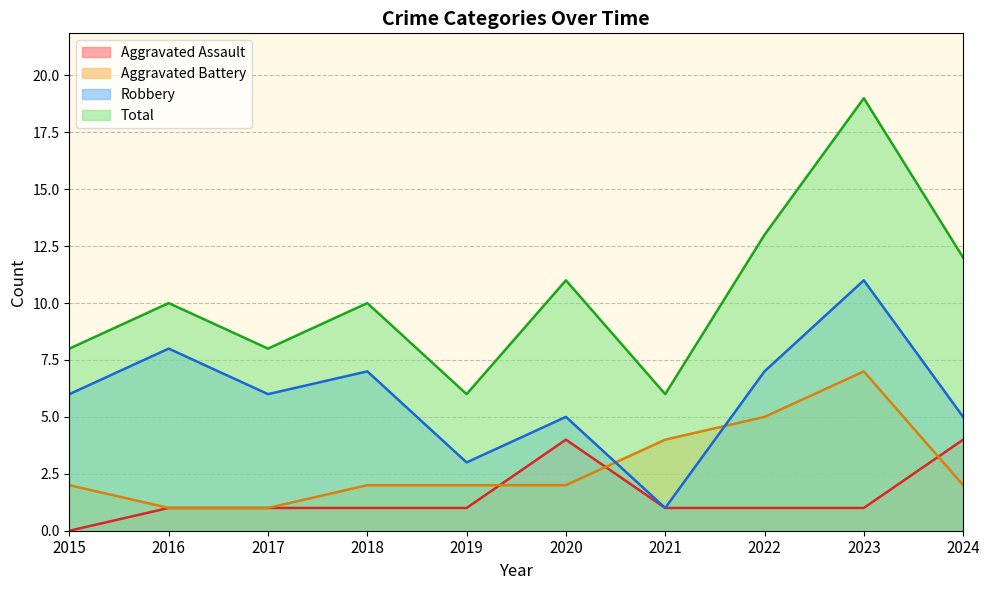

Reading left to right, transcribe all the data shown in this chart.

Aggravated Assault: 2015=0	2016=1	2017=1	2018=1	2019=1	2020=4	2021=1	2022=1	2023=1	2024=4
Aggravated Battery: 2015=2	2016=1	2017=1	2018=2	2019=2	2020=2	2021=4	2022=5	2023=7	2024=2
Robbery: 2015=6	2016=8	2017=6	2018=7	2019=3	2020=5	2021=1	2022=7	2023=11	2024=5
Total: 2015=8	2016=10	2017=8	2018=10	2019=6	2020=11	2021=6	2022=13	2023=19	2024=12